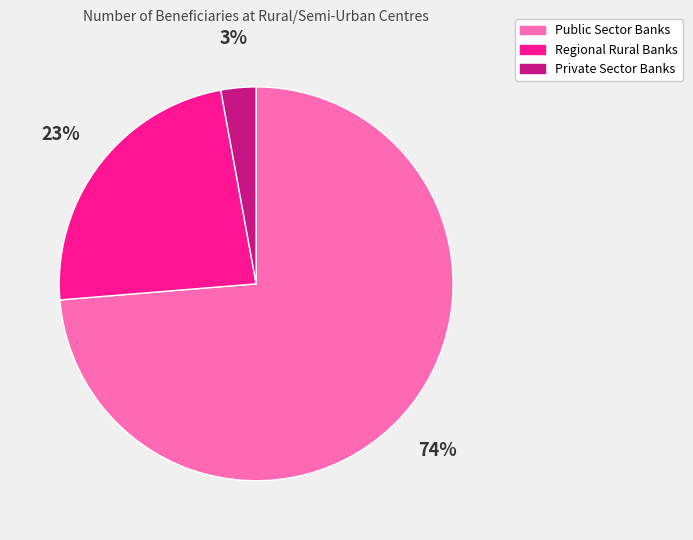

True or false: Public Sector Banks accounts for 74% of the total.

True